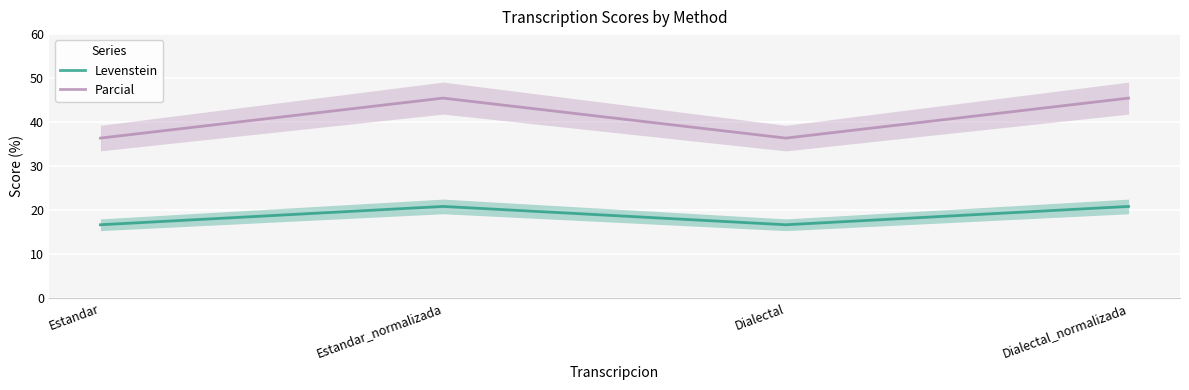

Rank the series at Estandar_normalizada from highest to lowest value.

Parcial, Levenstein